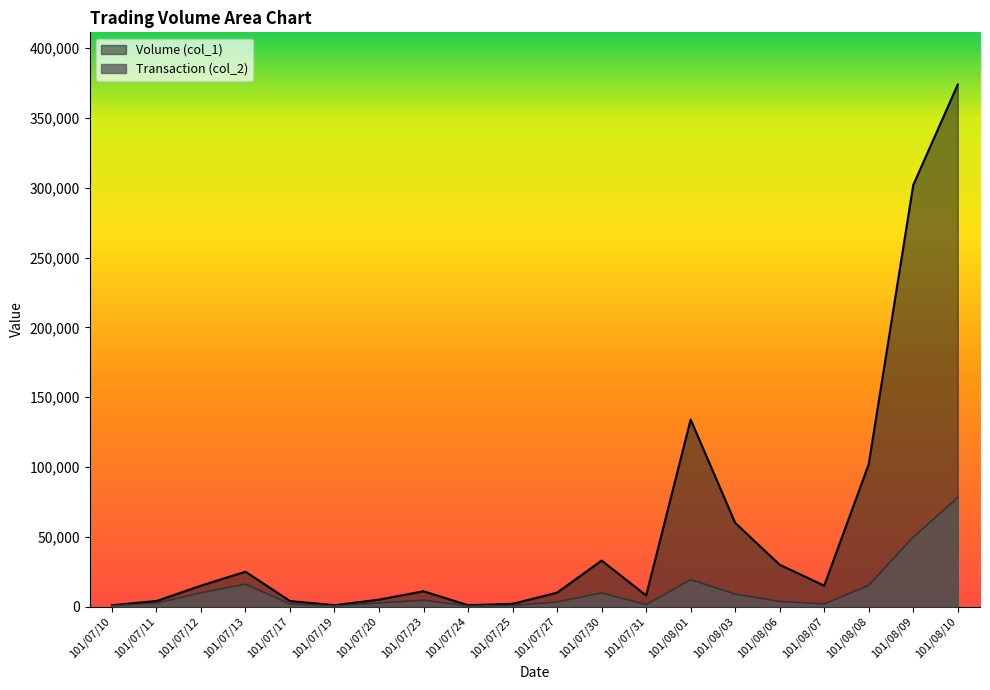

List the series in order of their peak value, highest first.

Volume (col_1), Transaction (col_2)